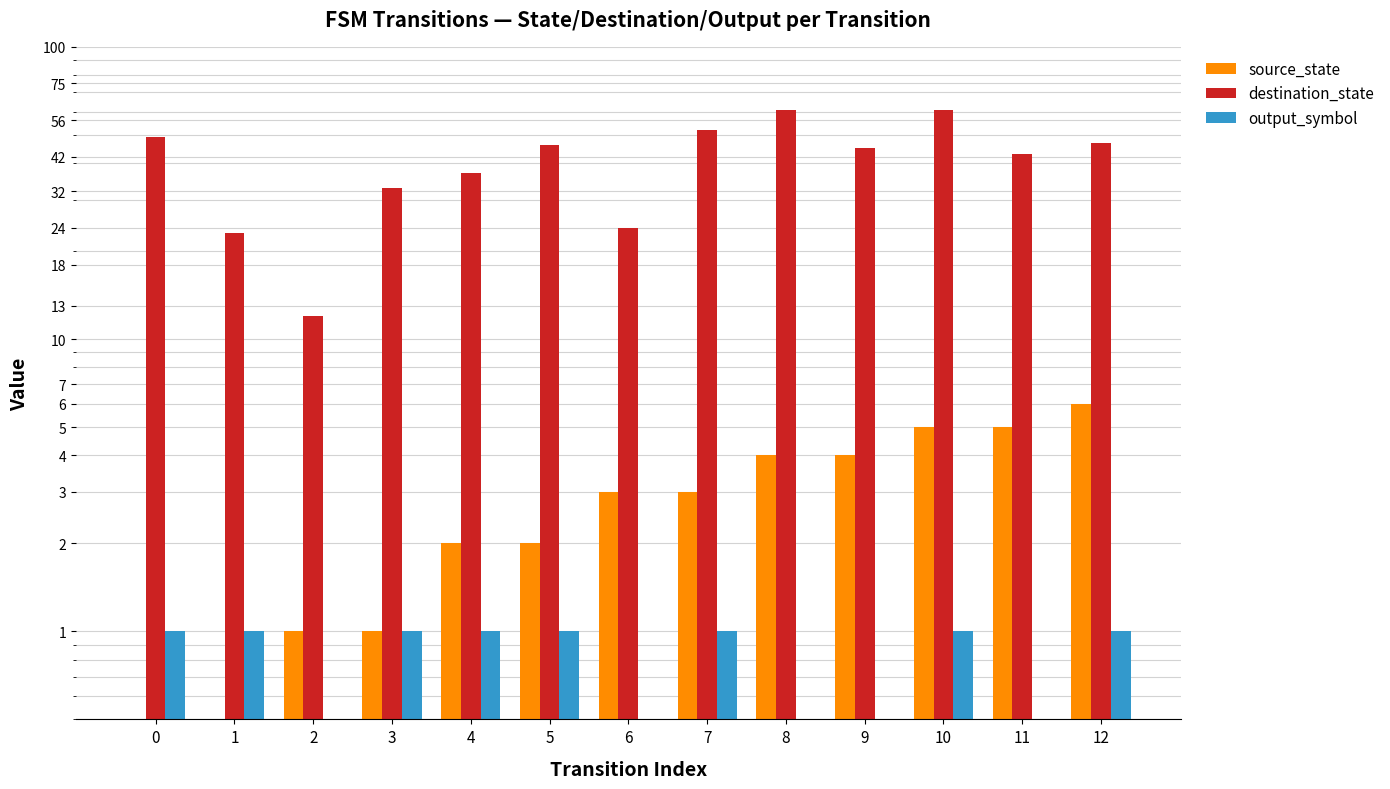

What is the spread (max minus min) of values at 9?

45